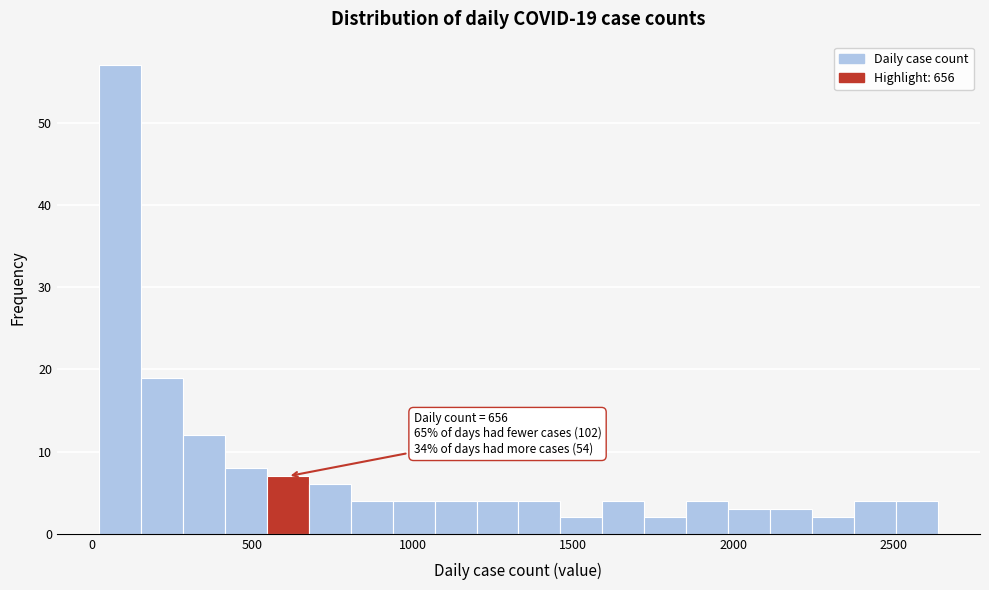

Read against the x-axis, roughly where is the centre of the tallest bar?

100